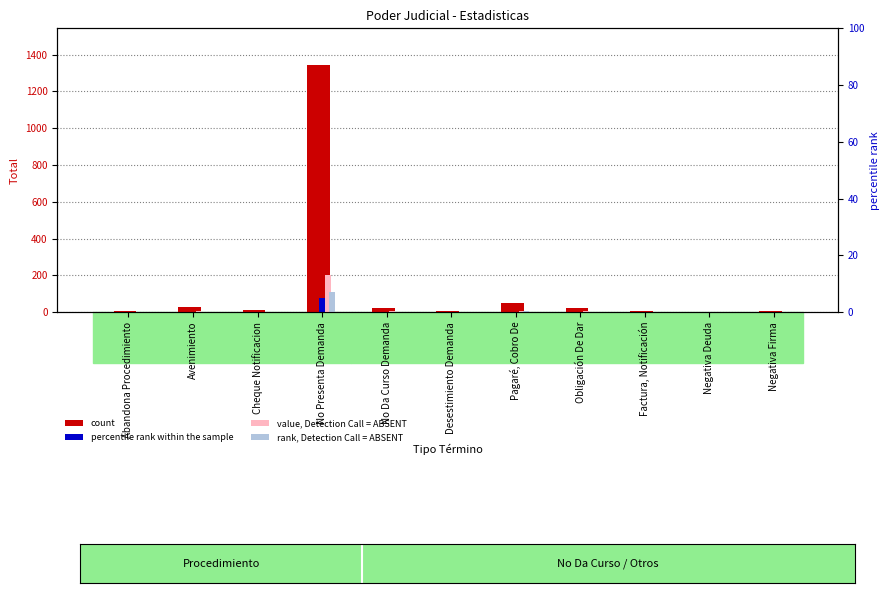

Is the value of value, Detection Call = ABSENT at Abandona Procedimiento greater than the value of percentile rank within the sample at Desestimiento Demanda?

Yes